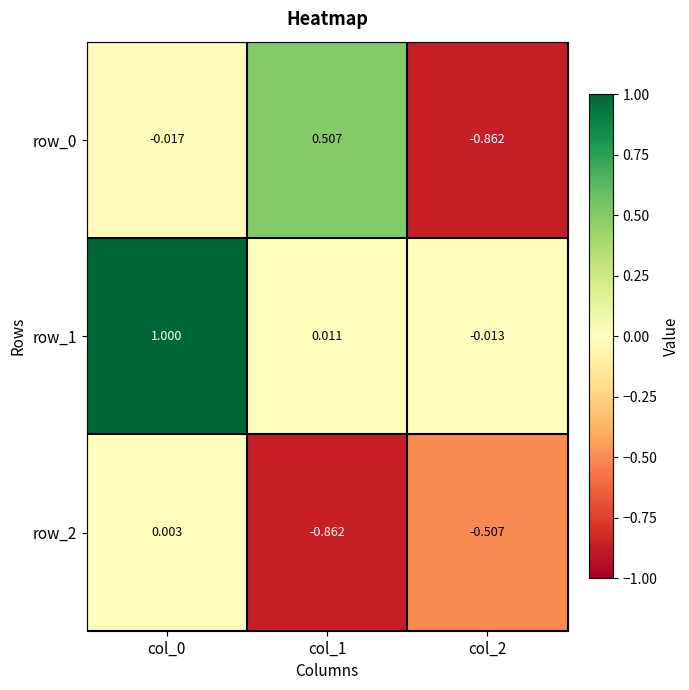

How many negative values does the row_1 series have?

1